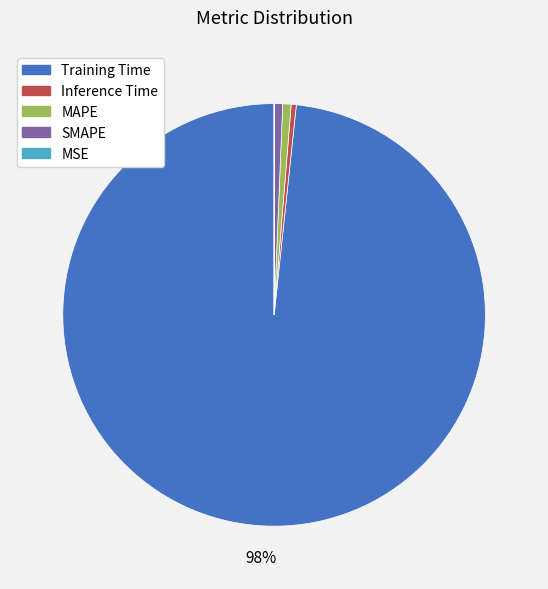

To the nearest percent, what is the difference between the largest and smallest slice percentages?

98%